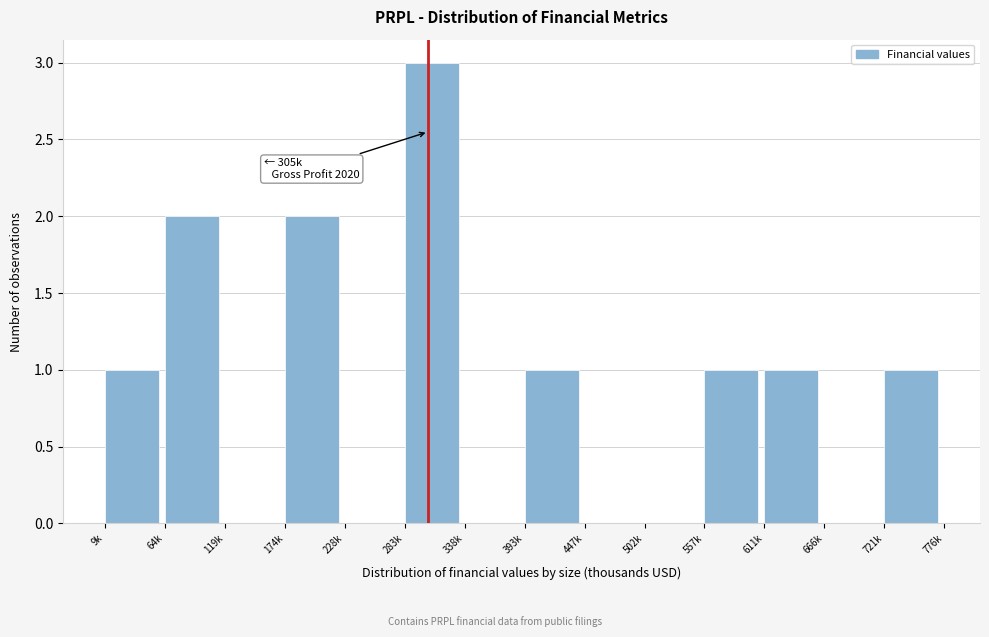

Reading right to left, transcribe all the data shown in this chart.

721k=1	666k=0	611k=1	557k=1	502k=0	447k=0	393k=1	338k=0	283k=3	228k=0	174k=2	119k=0	64k=2	9k=1